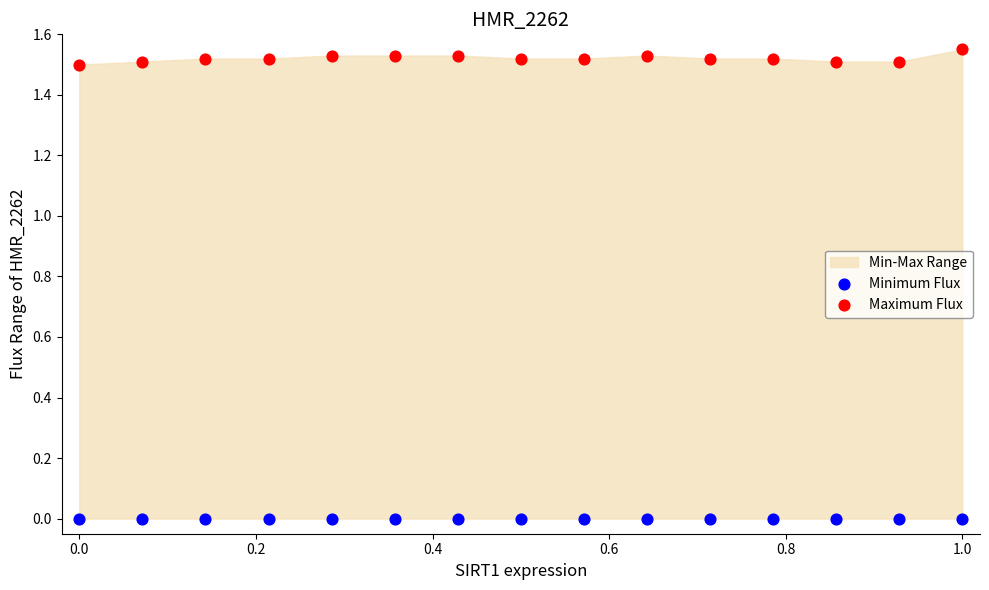

Which series reaches the minimum Y coordinate?

Minimum Flux